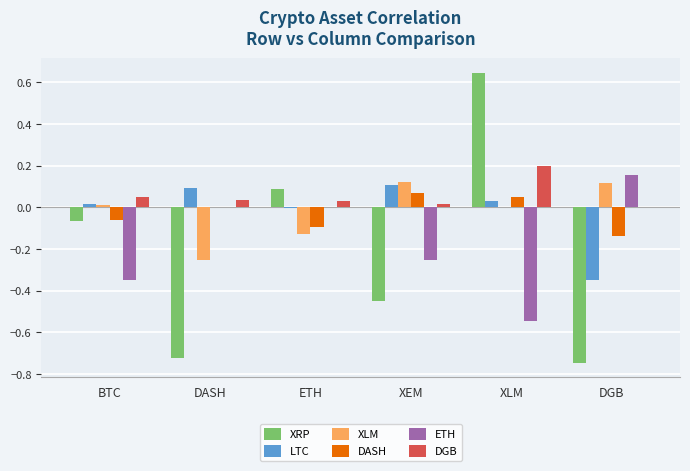

The value of ETH at ETH is 0.4. True or false?

False